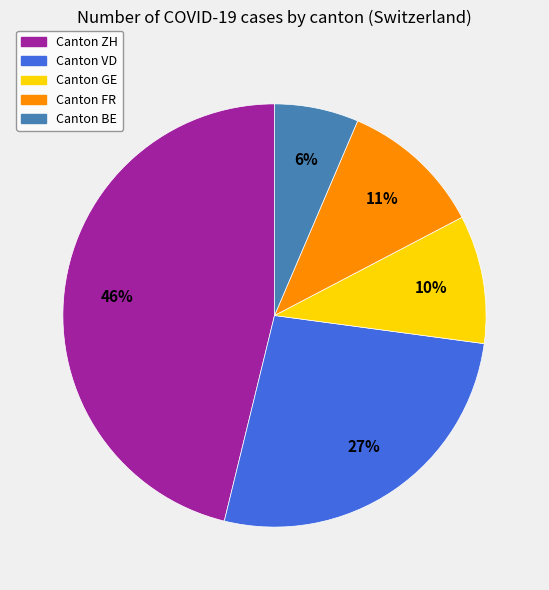

To the nearest percent, what is the average slice percentage?

20%